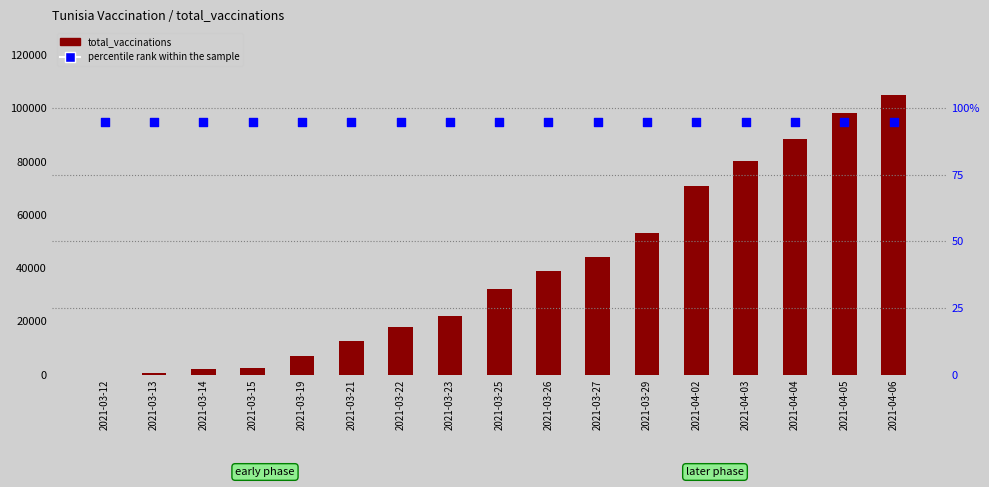

Which series reaches the minimum Y coordinate?

total_vaccinations